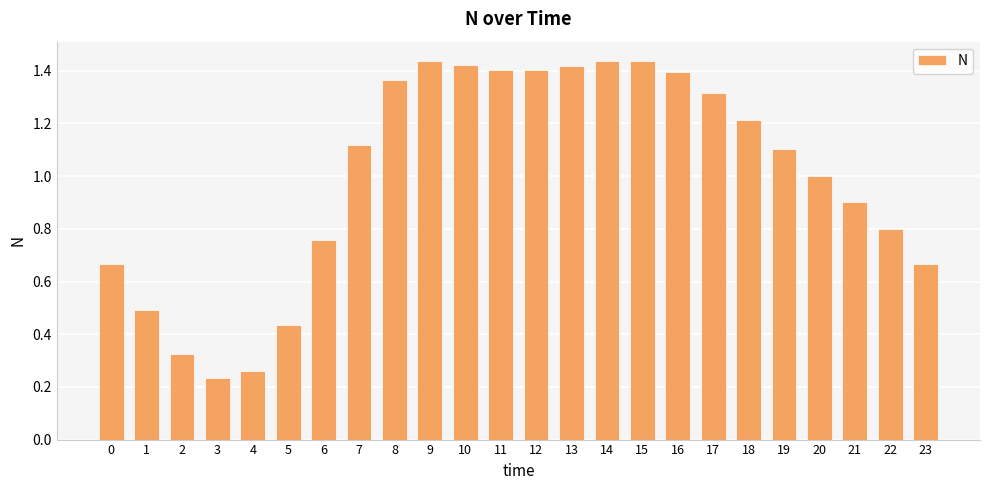

What is the ratio of the value at 17 to the value at 13?

0.9